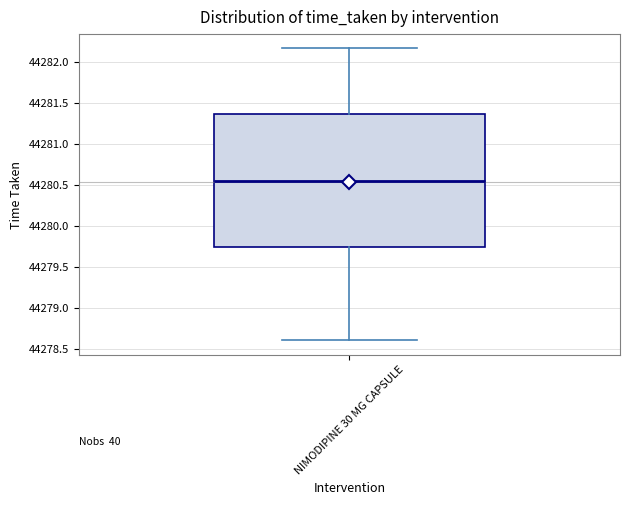

Where does the median line of the box for NIMODIPINE 30 MG CAPSULE sit on the y-axis? The values are not printed on the chart, so give them approximately, as read against the axis.

44280.55